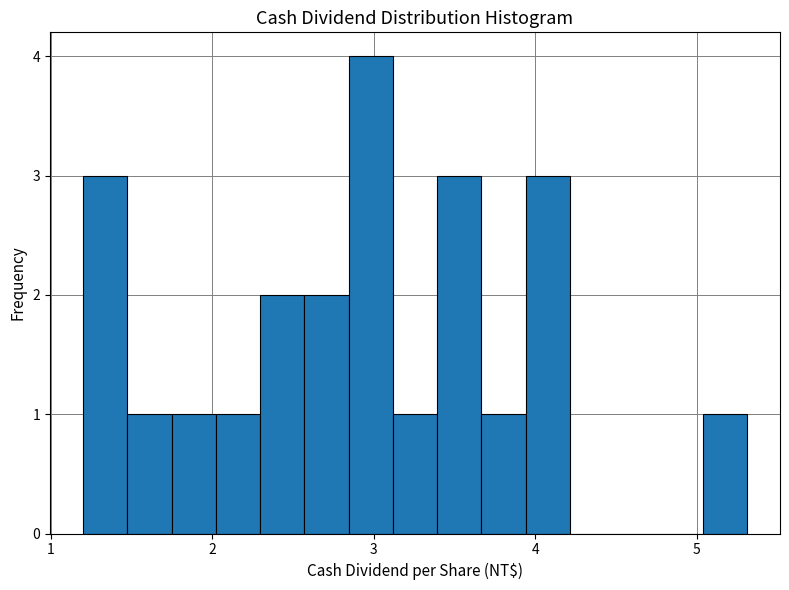

Read against the x-axis, roughly where is the centre of the tallest bar?

3.0